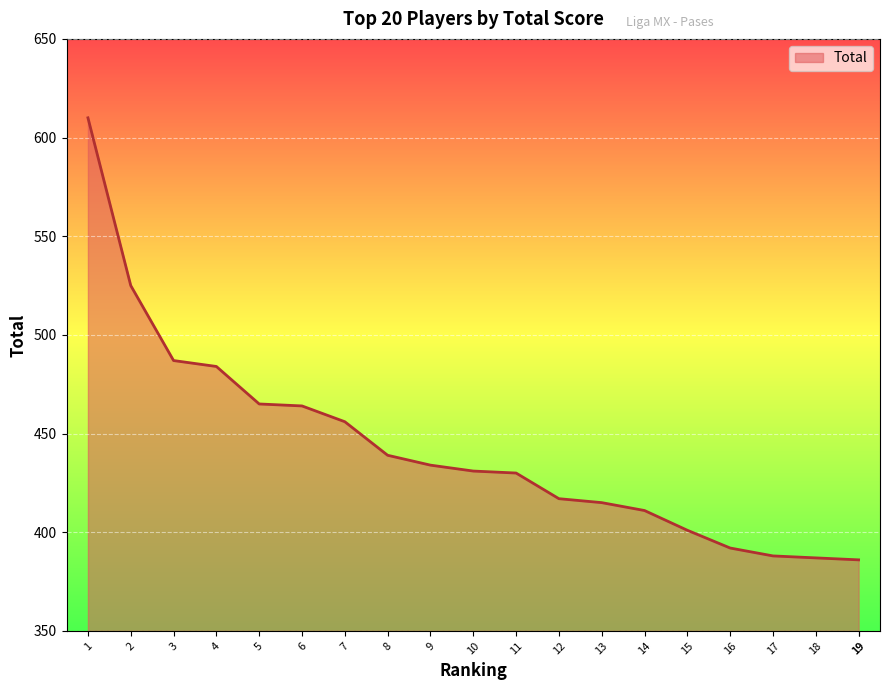

Which category has the lowest value across all series?

19